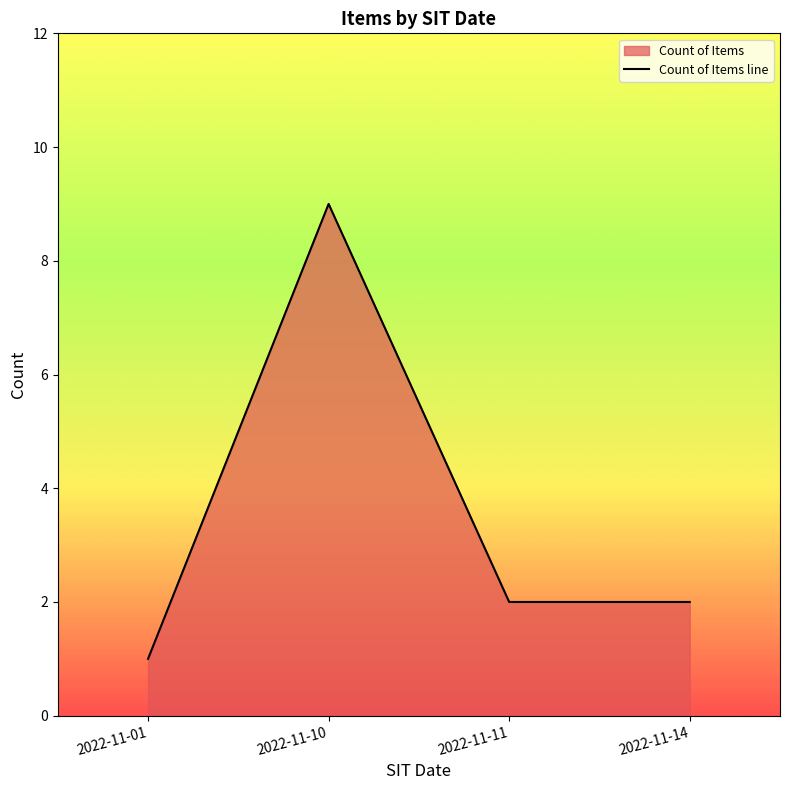

At which label does the data first exceed 2?

2022-11-10